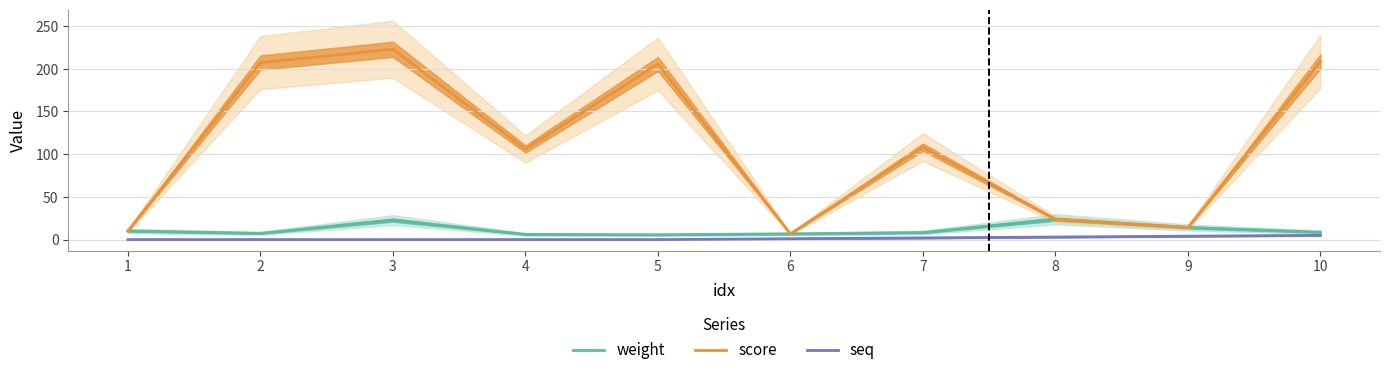

At which category does score reach its first local peak?

3